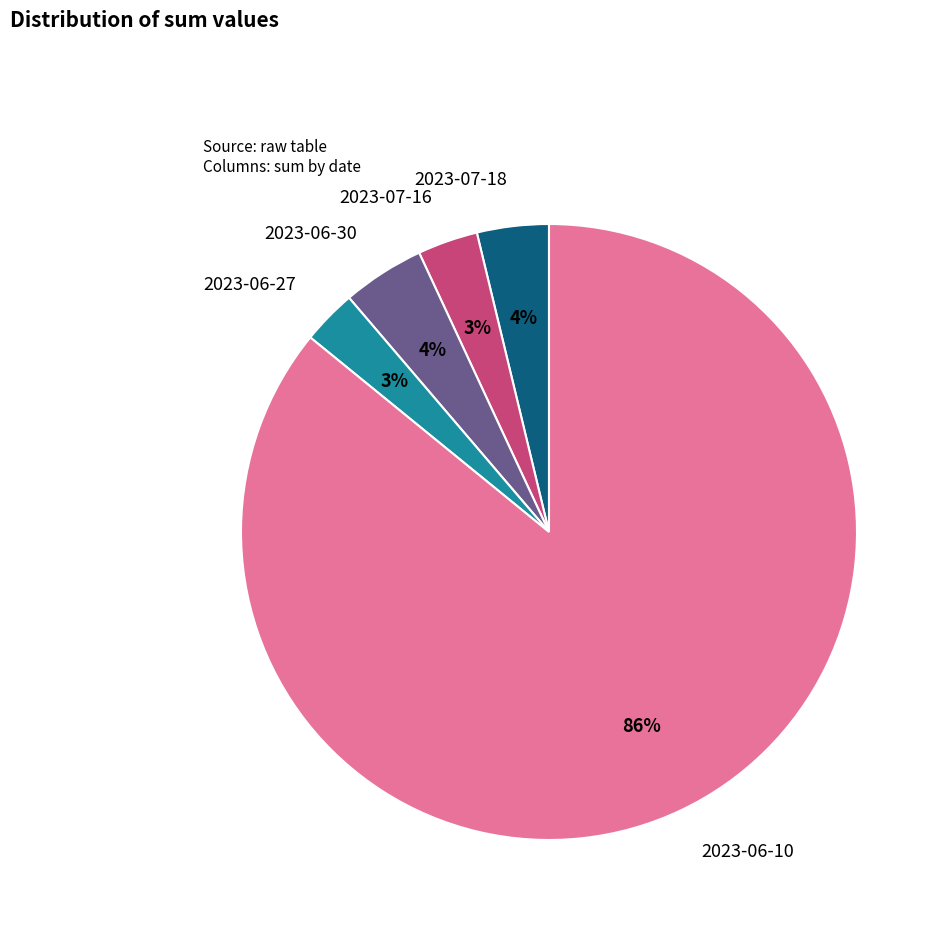

To the nearest percent, what is the average slice percentage?

20%